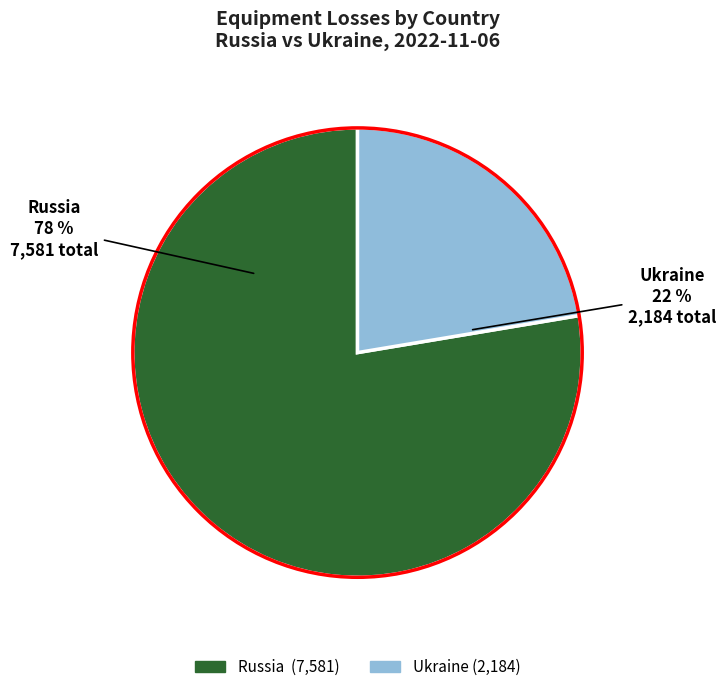

The Ukraine slice represents 22% of the pie. True or false?

True